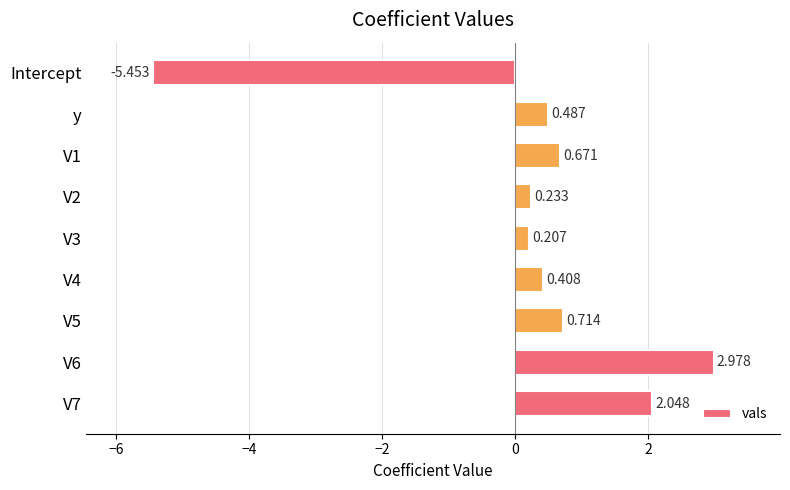

At which category does the chart reach its peak across all series?

V6